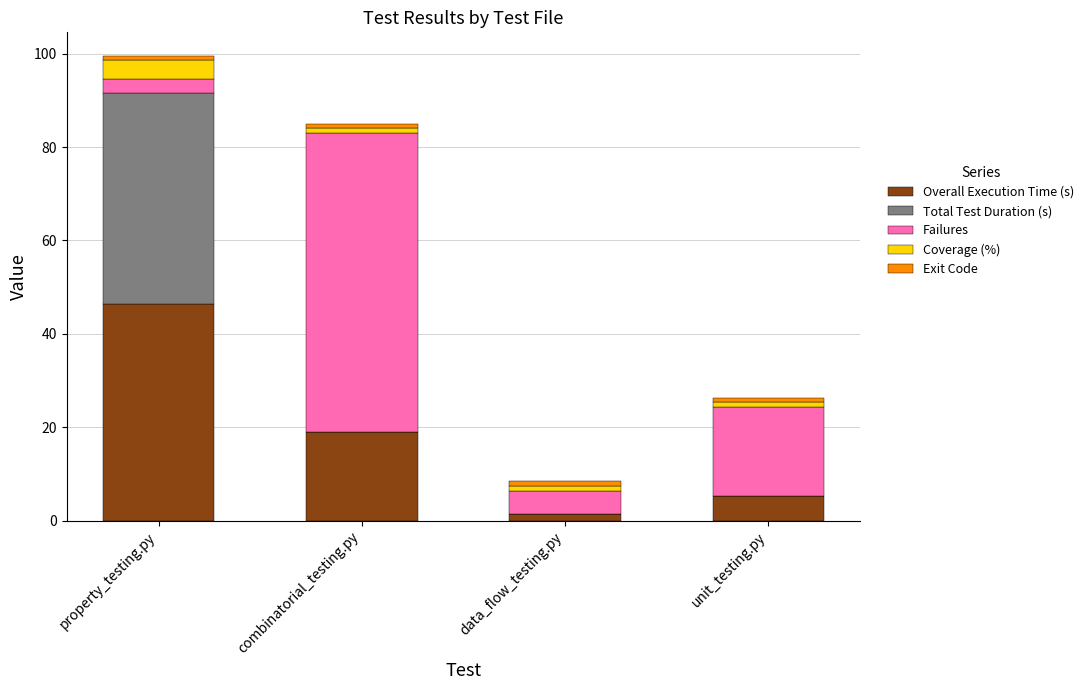

What is the maximum value for Overall Execution Time (s)?

46.3